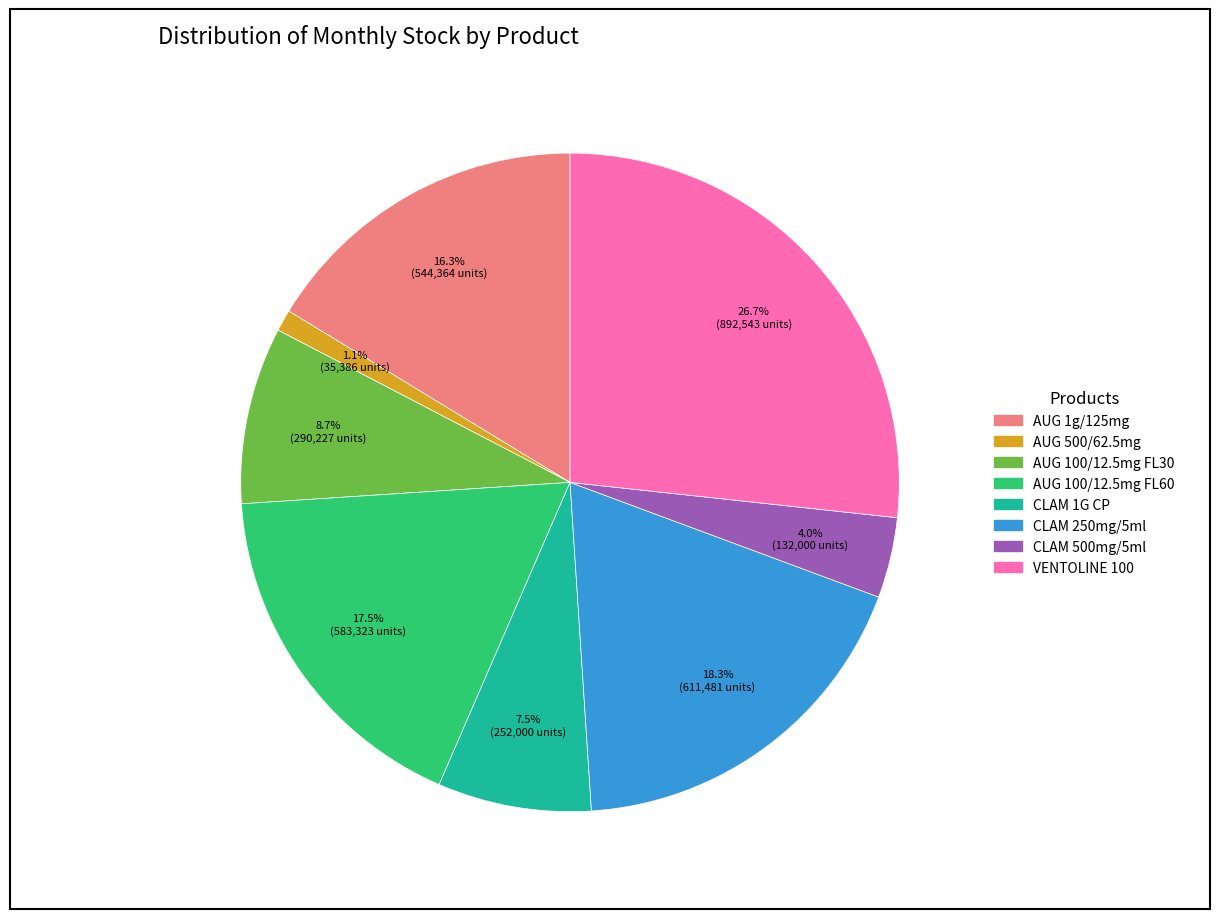

To the nearest percent, what is the difference between the largest and smallest slice percentages?

26%